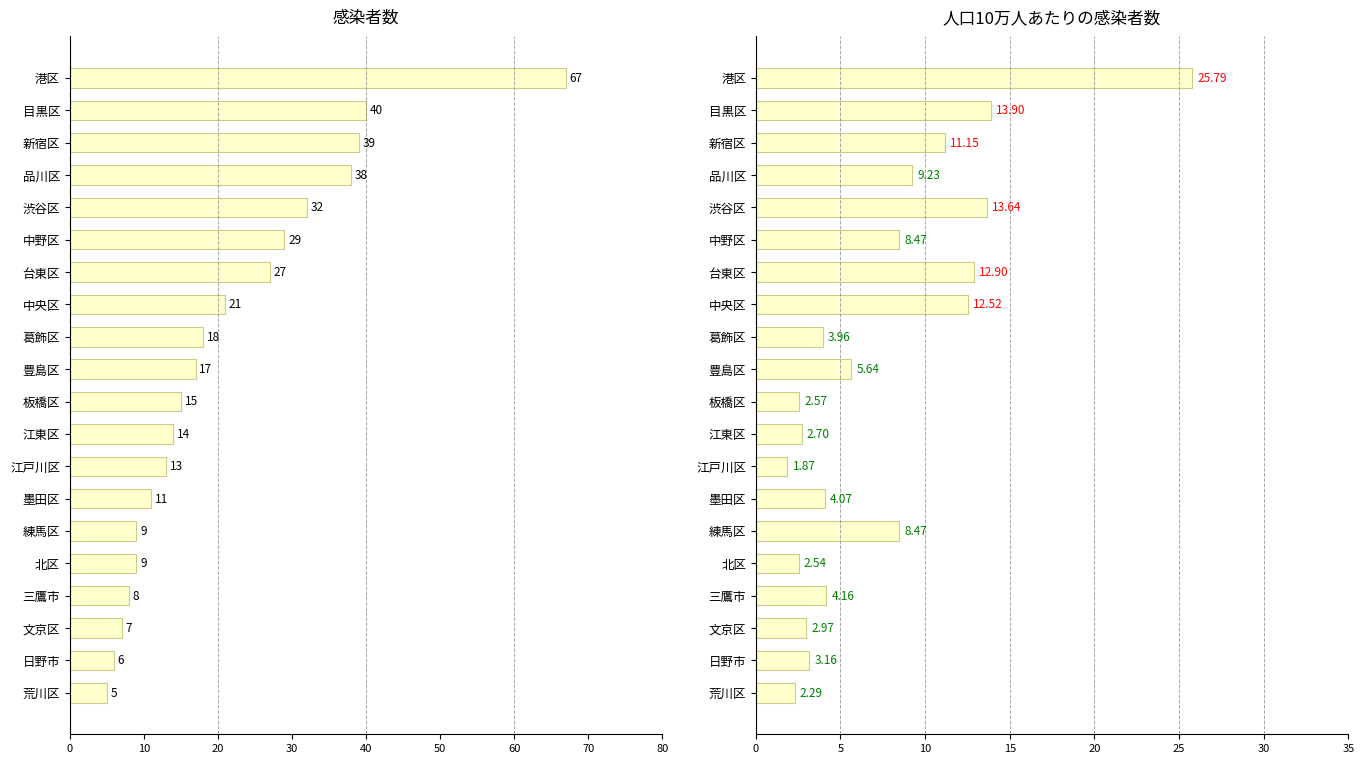

What are all the series names shown in the legend?

感染者数, 人口10万人あたりの感染者数